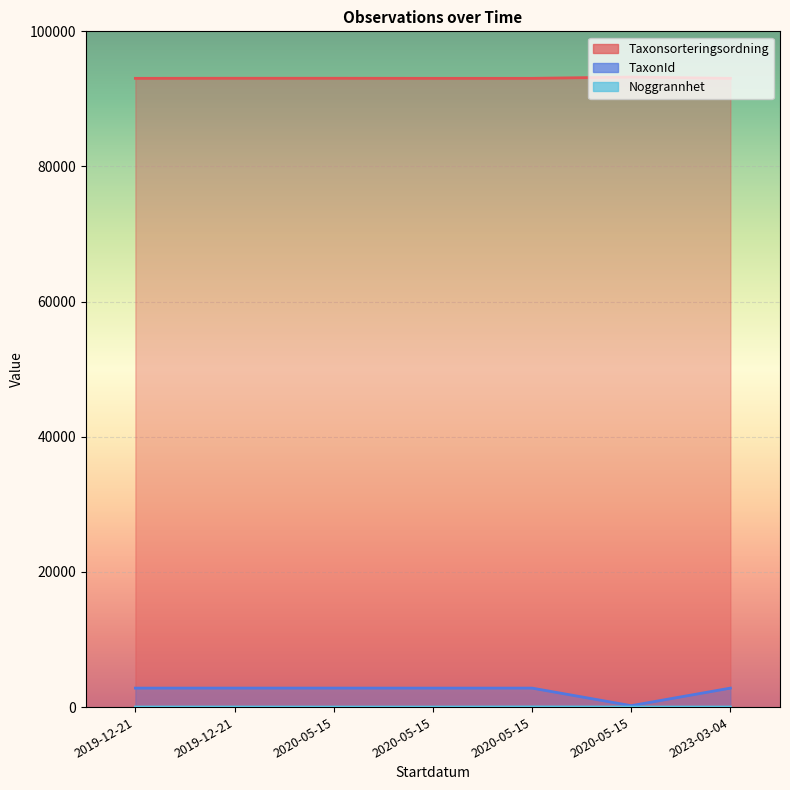

What is the maximum value for TaxonId?

2813